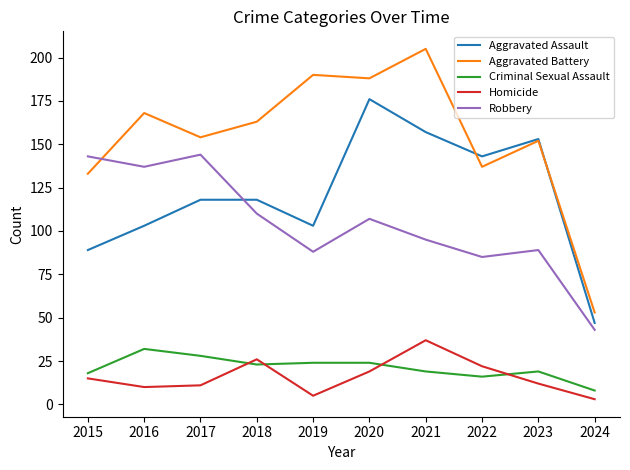

At 2017, list the series in order from largest to smallest.

Aggravated Battery, Robbery, Aggravated Assault, Criminal Sexual Assault, Homicide